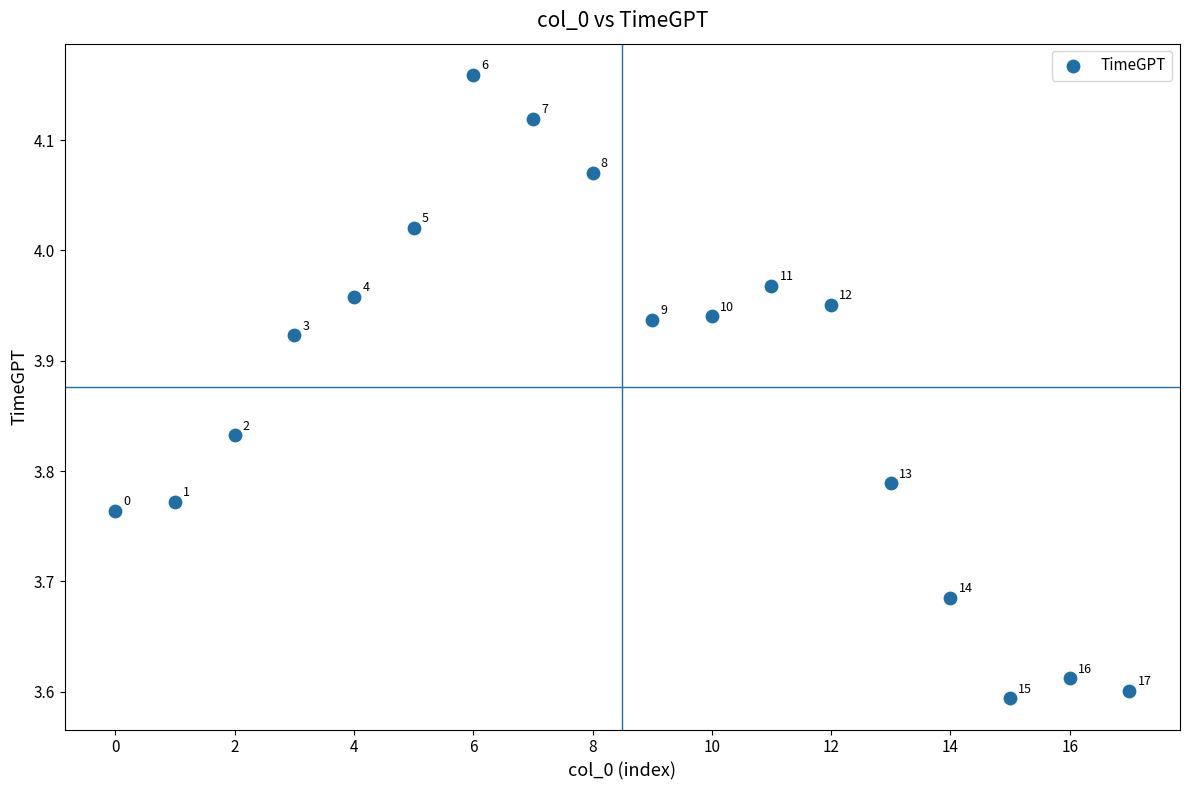

What is the range of Y values (max minus min)?

0.6